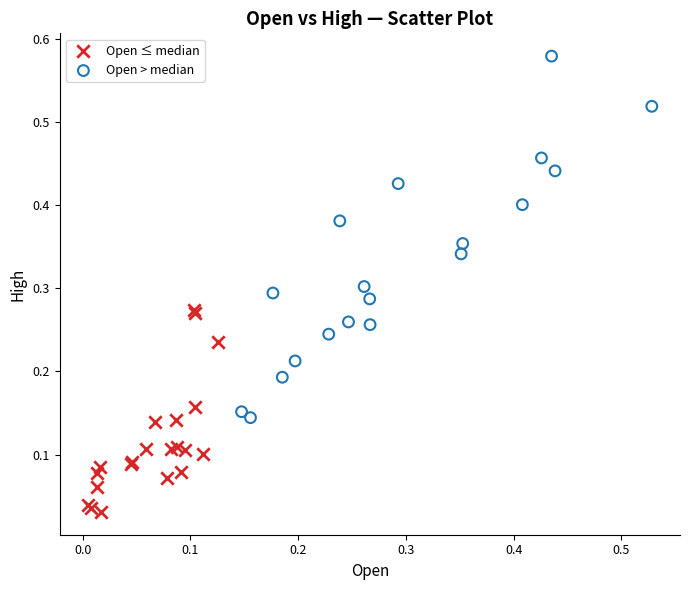

Which series has the widest spread of Y values?

Open > median